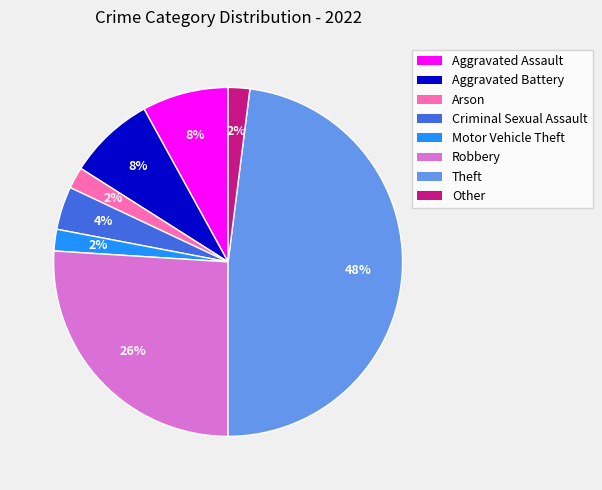

Is there a majority slice in this chart?

No